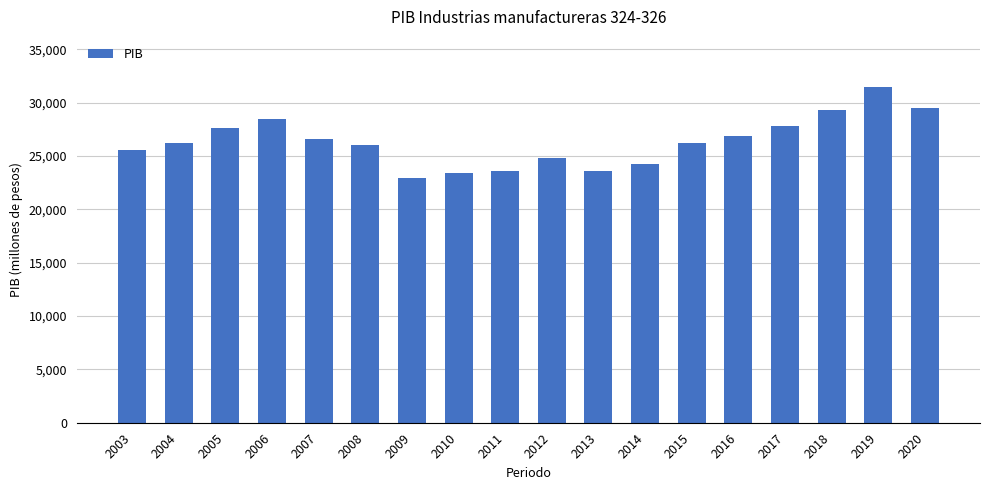

What is the minimum value shown in the chart?

22916.7